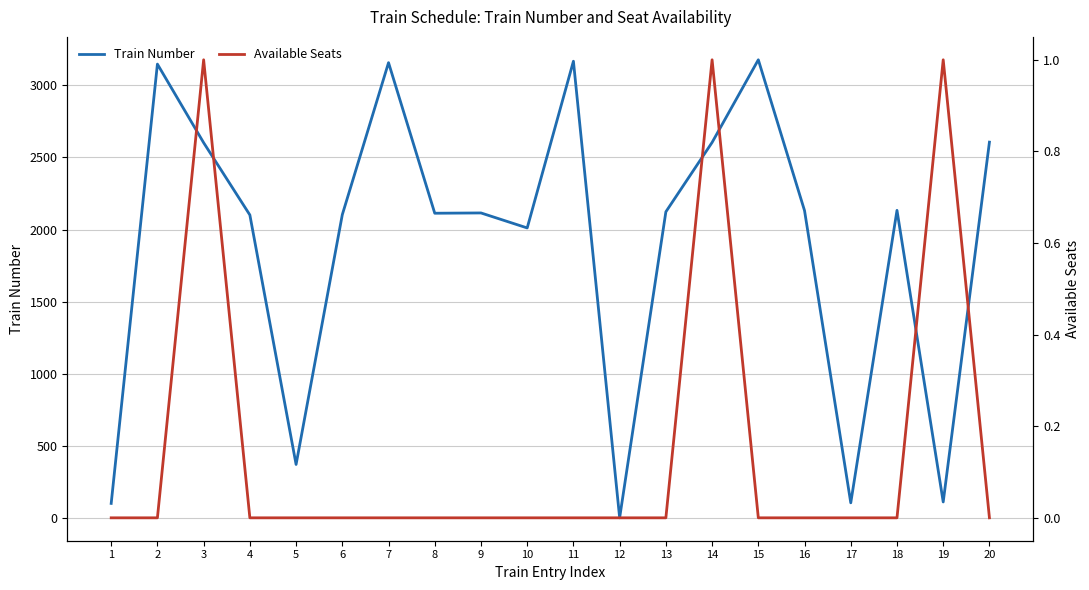

True or false: Train Number and Available Seats intersect in this chart.

False